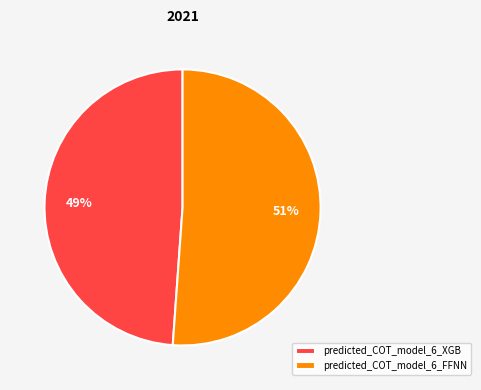

Rank the categories by value from lowest to highest.

predicted_COT_model_6_XGB, predicted_COT_model_6_FFNN